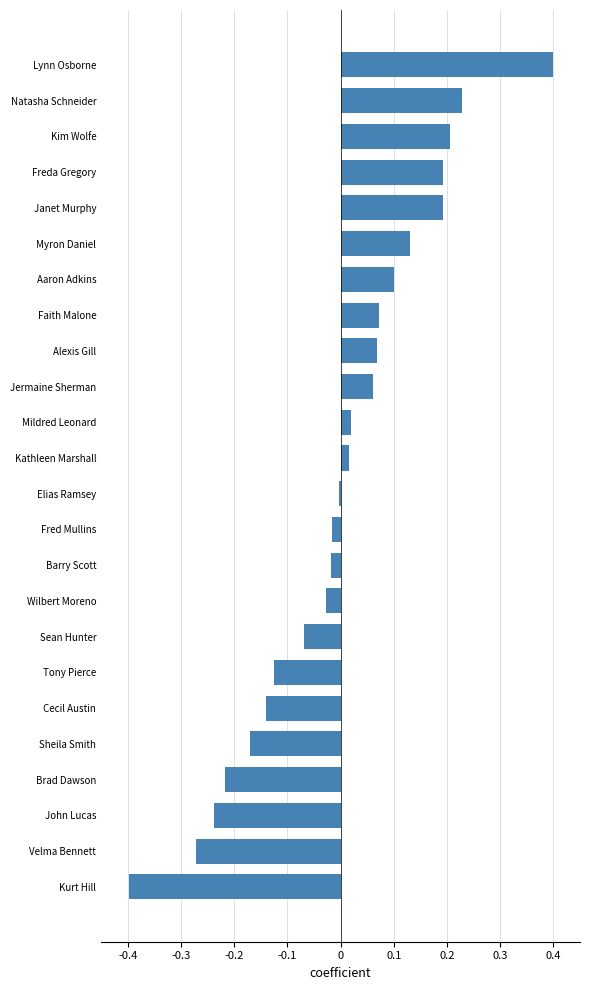

What is the sum of the values at Brad Dawson and Kurt Hill?

-0.6